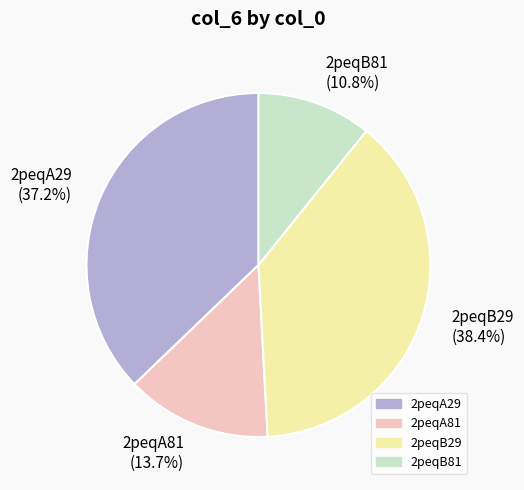

The 2peqB81 slice represents 11% of the pie. True or false?

True